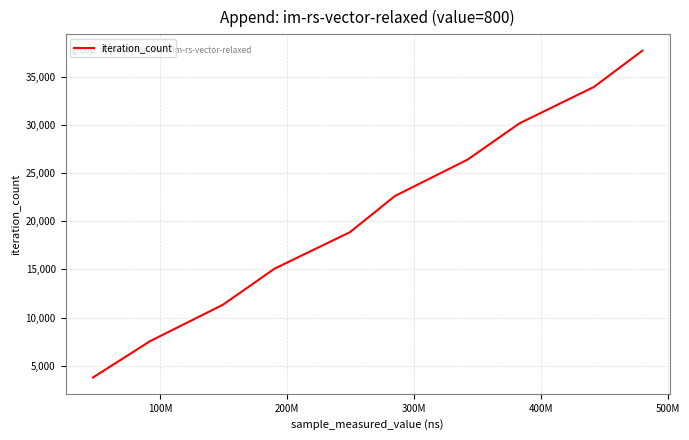

What is the maximum value shown in the chart?

37740